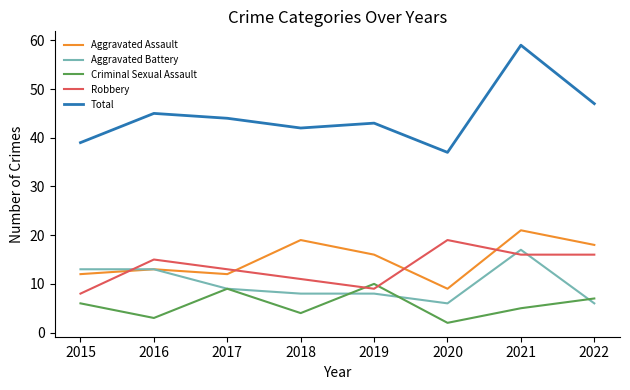

Reading left to right, transcribe all the data shown in this chart.

Aggravated Assault: 2015=12	2016=13	2017=12	2018=19	2019=16	2020=9	2021=21	2022=18
Aggravated Battery: 2015=13	2016=13	2017=9	2018=8	2019=8	2020=6	2021=17	2022=6
Criminal Sexual Assault: 2015=6	2016=3	2017=9	2018=4	2019=10	2020=2	2021=5	2022=7
Robbery: 2015=8	2016=15	2017=13	2018=11	2019=9	2020=19	2021=16	2022=16
Total: 2015=39	2016=45	2017=44	2018=42	2019=43	2020=37	2021=59	2022=47